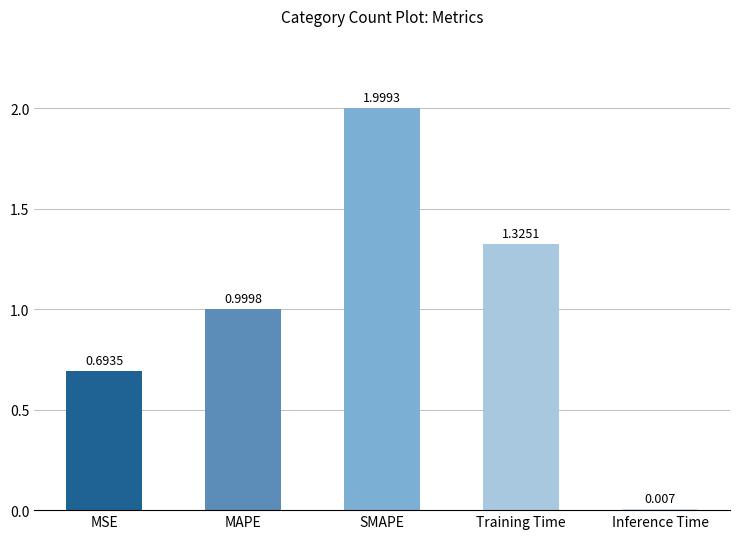

What is the sum of the values at MAPE and Inference Time?

1.0